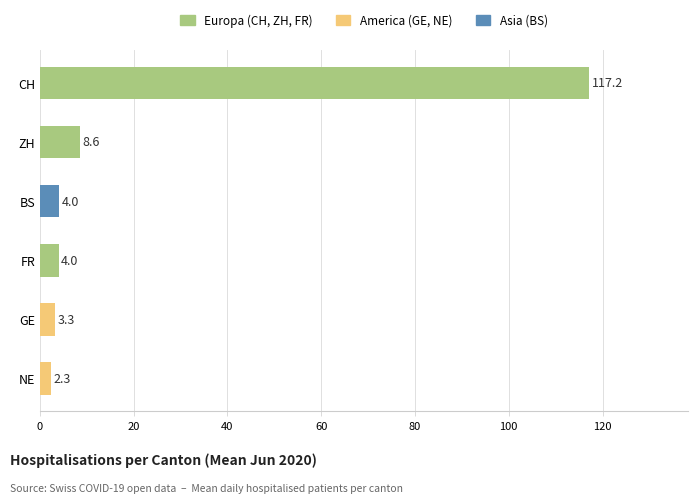

What is the maximum value shown in the chart?

117.2